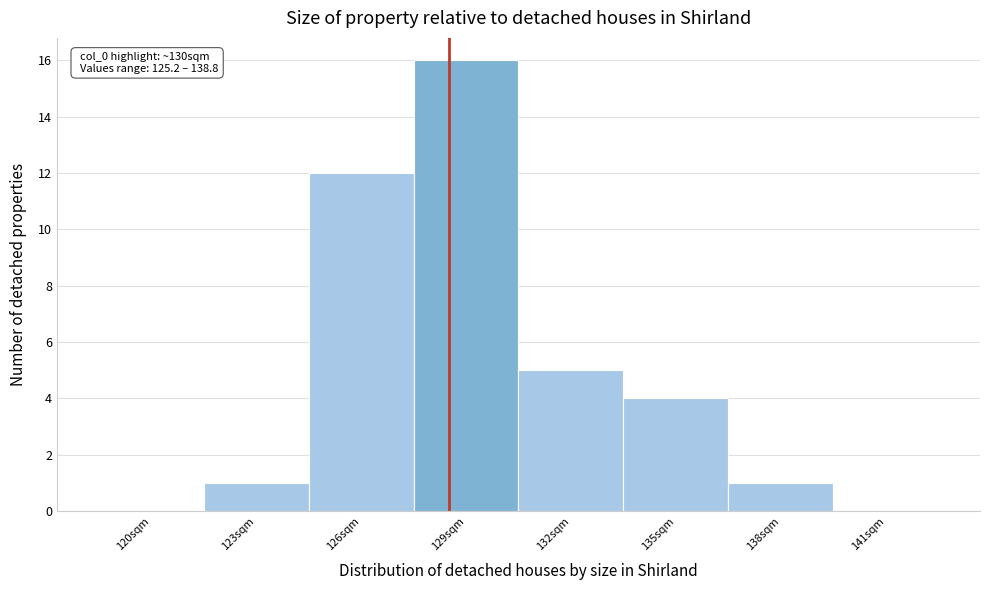

Reading right to left, transcribe all the data shown in this chart.

141sqm=0	138sqm=1	135sqm=4	132sqm=5	129sqm=16	126sqm=12	123sqm=1	120sqm=0